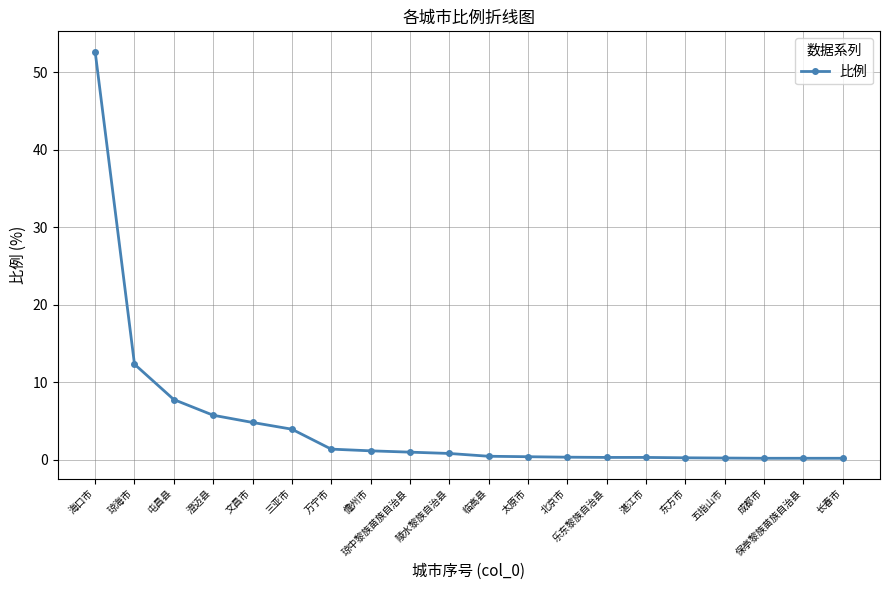

Which category has the highest value across all series?

海口市